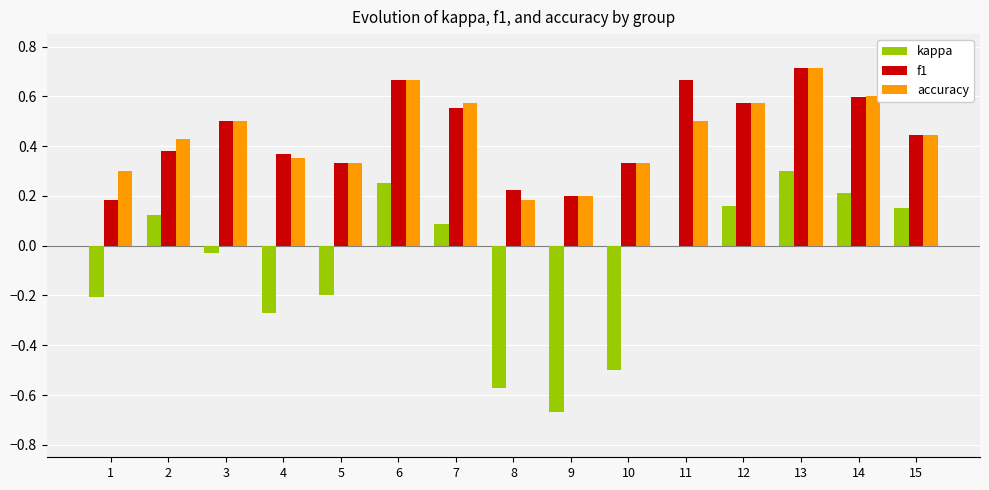

What is the sum of the f1 values at 14 and 9?

0.8